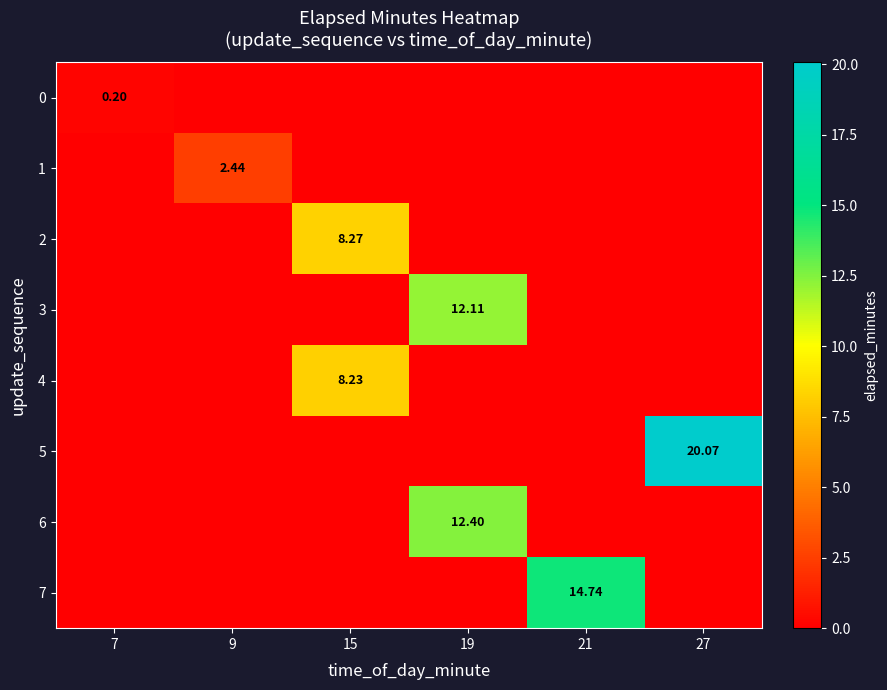

At which category does the chart reach its peak across all series?

27